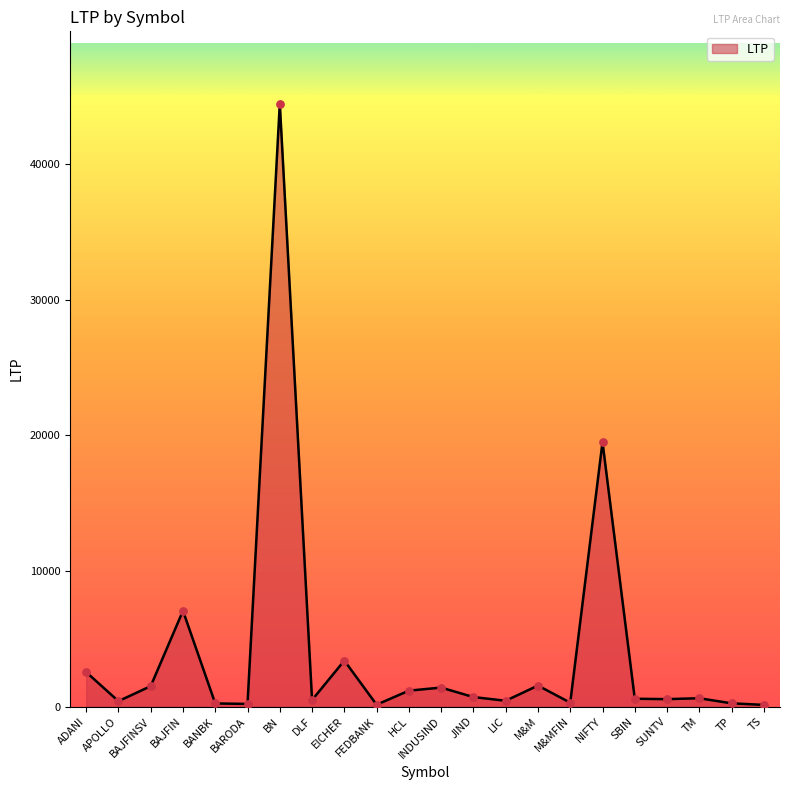

What is the ratio of the value at NIFTY to the value at BAJFIN?

2.8